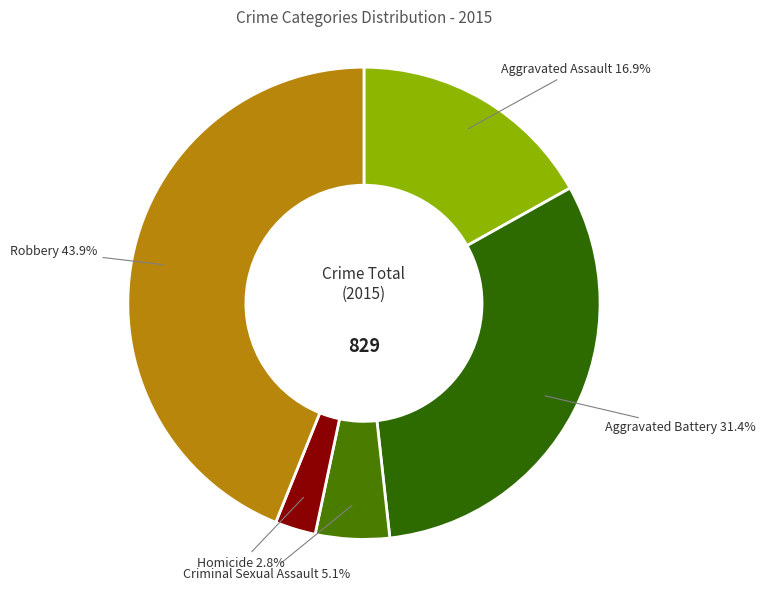

Approximately how many times larger is the value at Criminal Sexual Assault compared to Robbery?

0.1